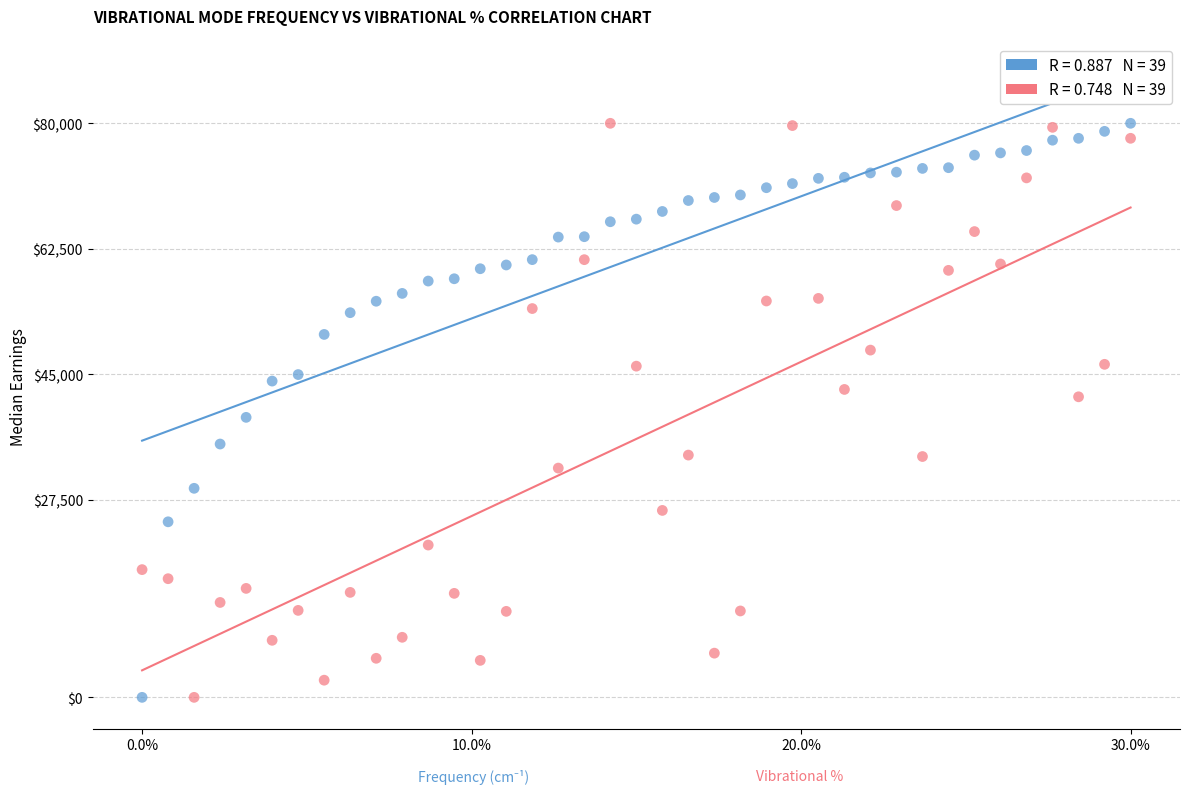

Across all data points, what is the range of X values (max minus min)?

0.3